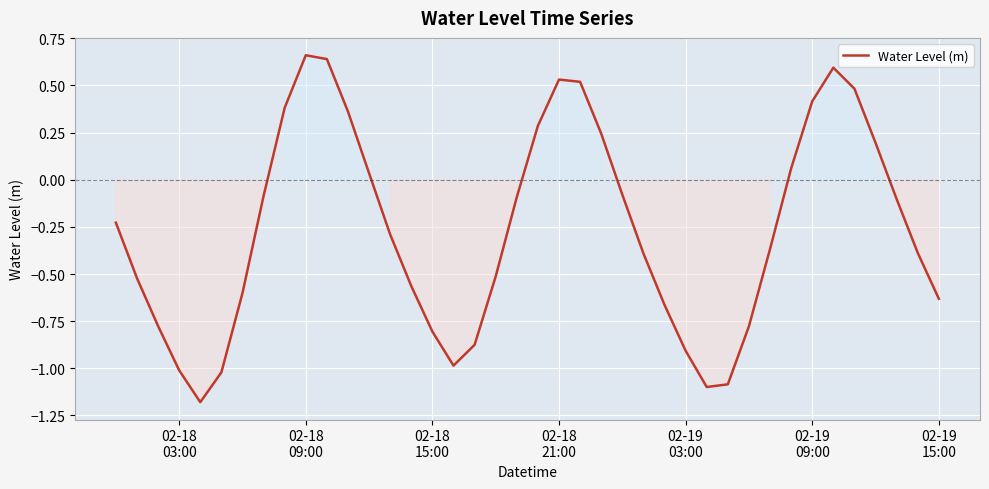

Does the chart display data point markers on the line(s)?

No